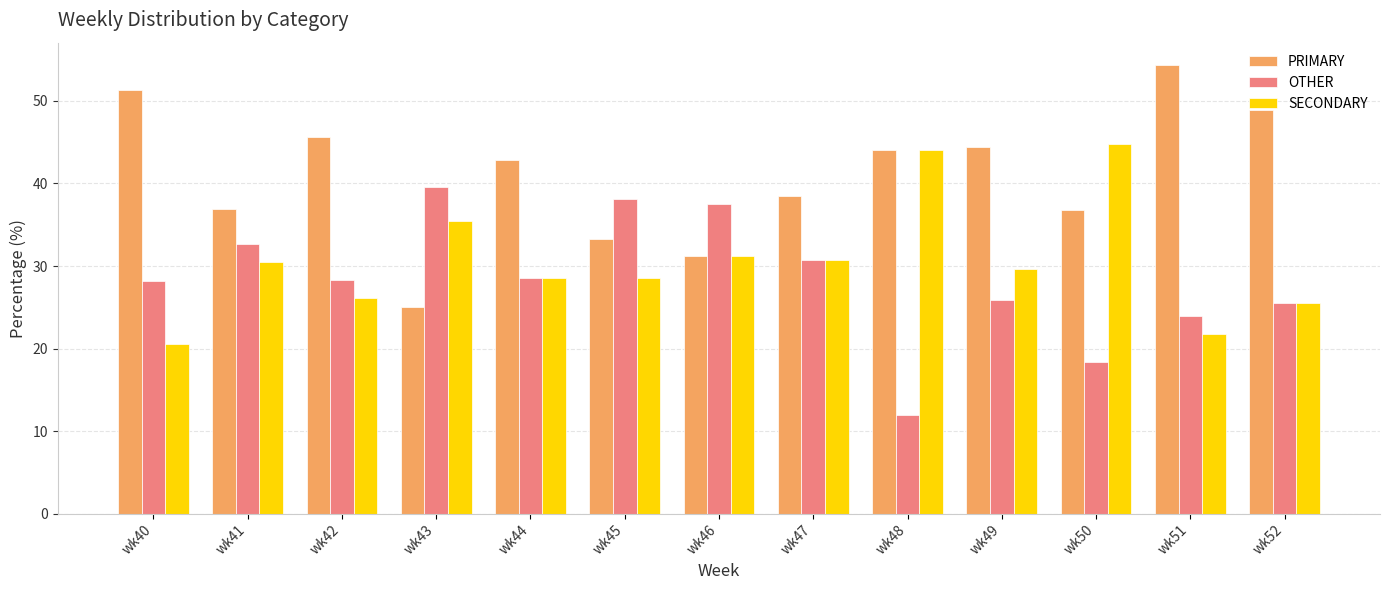

Which series has the widest spread of values?

PRIMARY